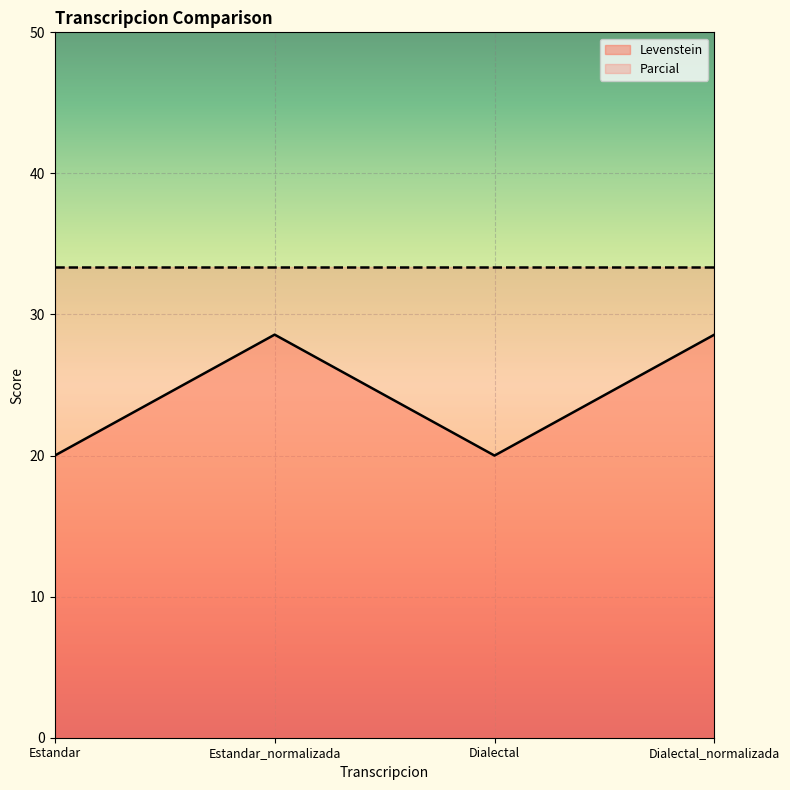

Where does the Levenstein series first go above 28?

Estandar_normalizada